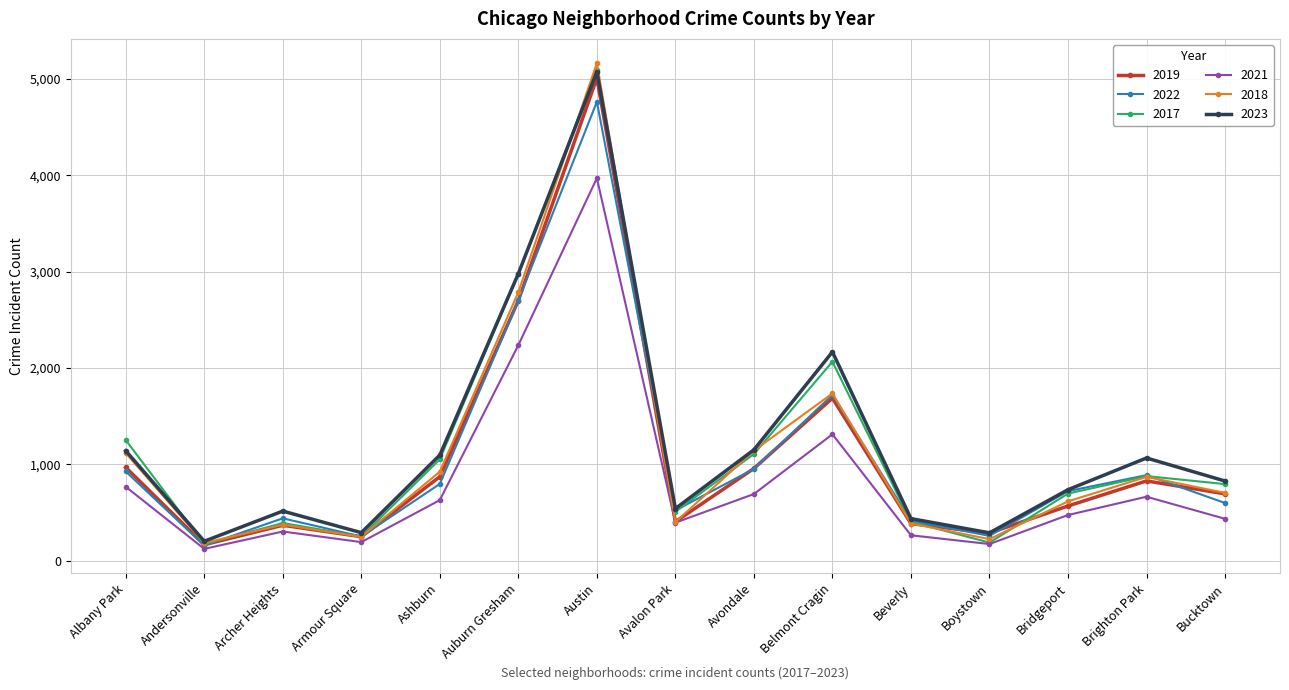

What is the greatest value displayed?

5163